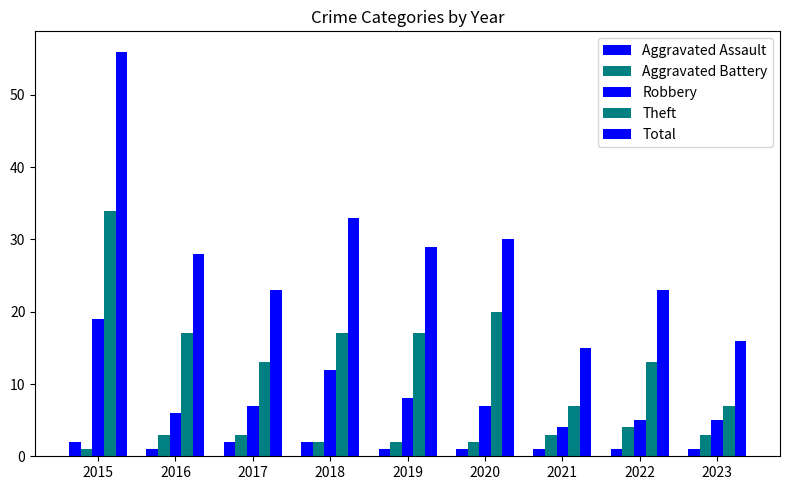

Where is Robbery nearest to the value 11?

2018